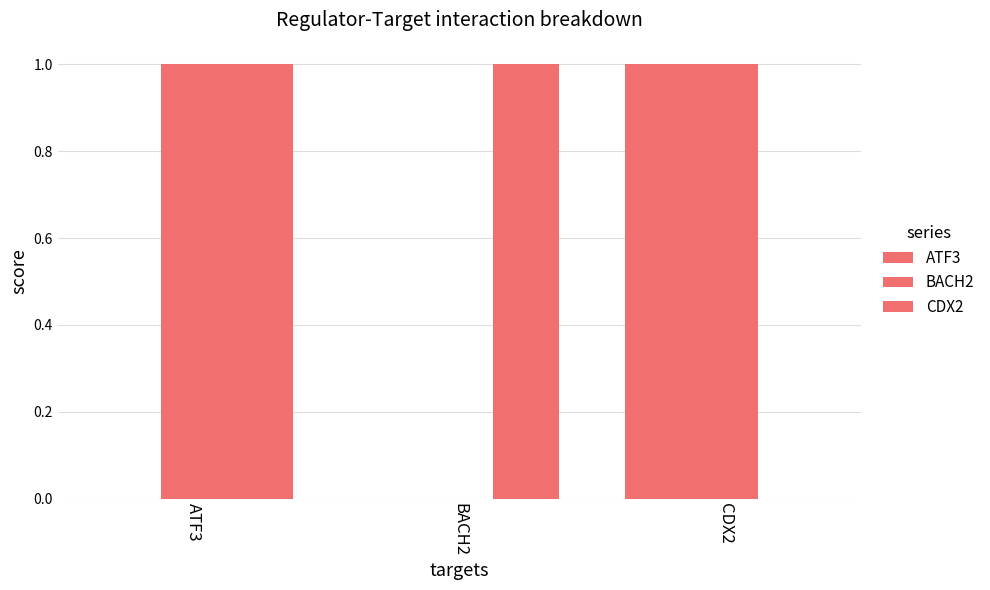

The CDX2 series shows 0 at CDX2. True or false?

True